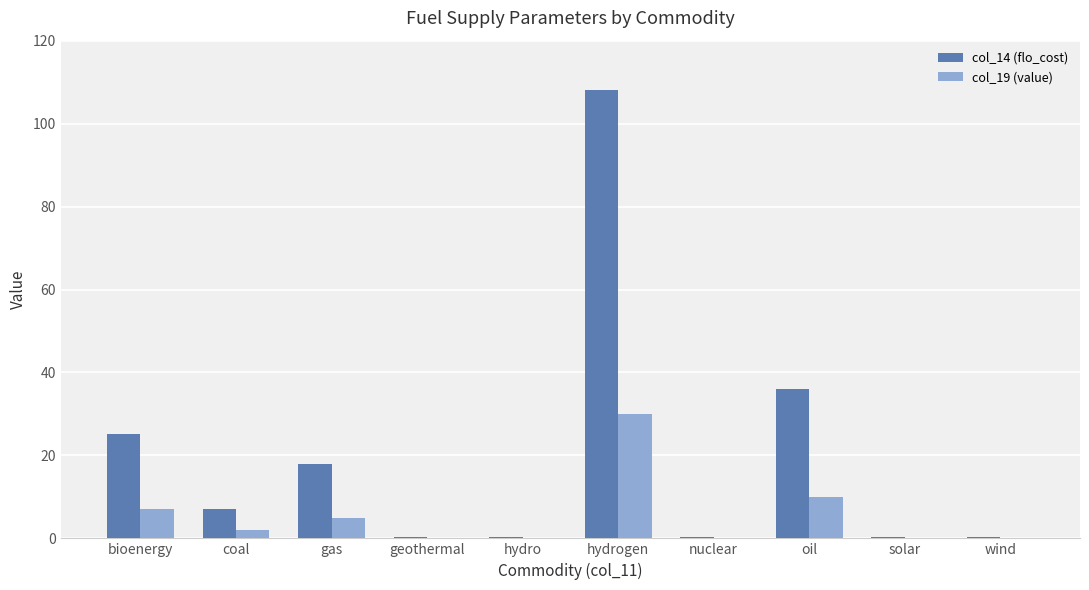

How many groups of bars are there?

10